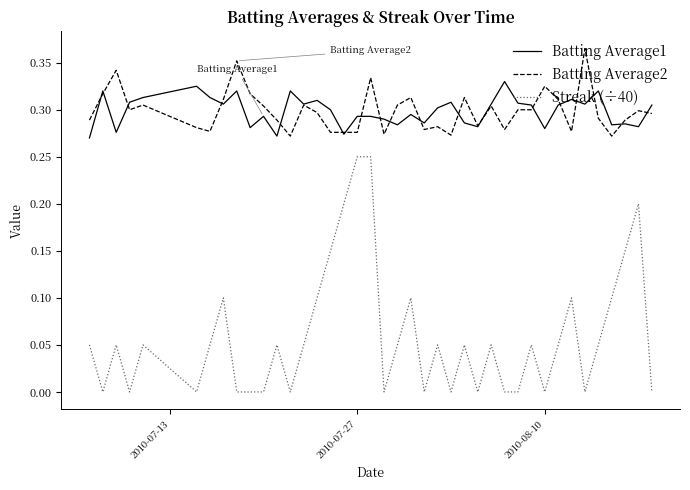

Rank the series by their maximum value, from lowest to highest.

Streak (÷40), Batting Average1, Batting Average2